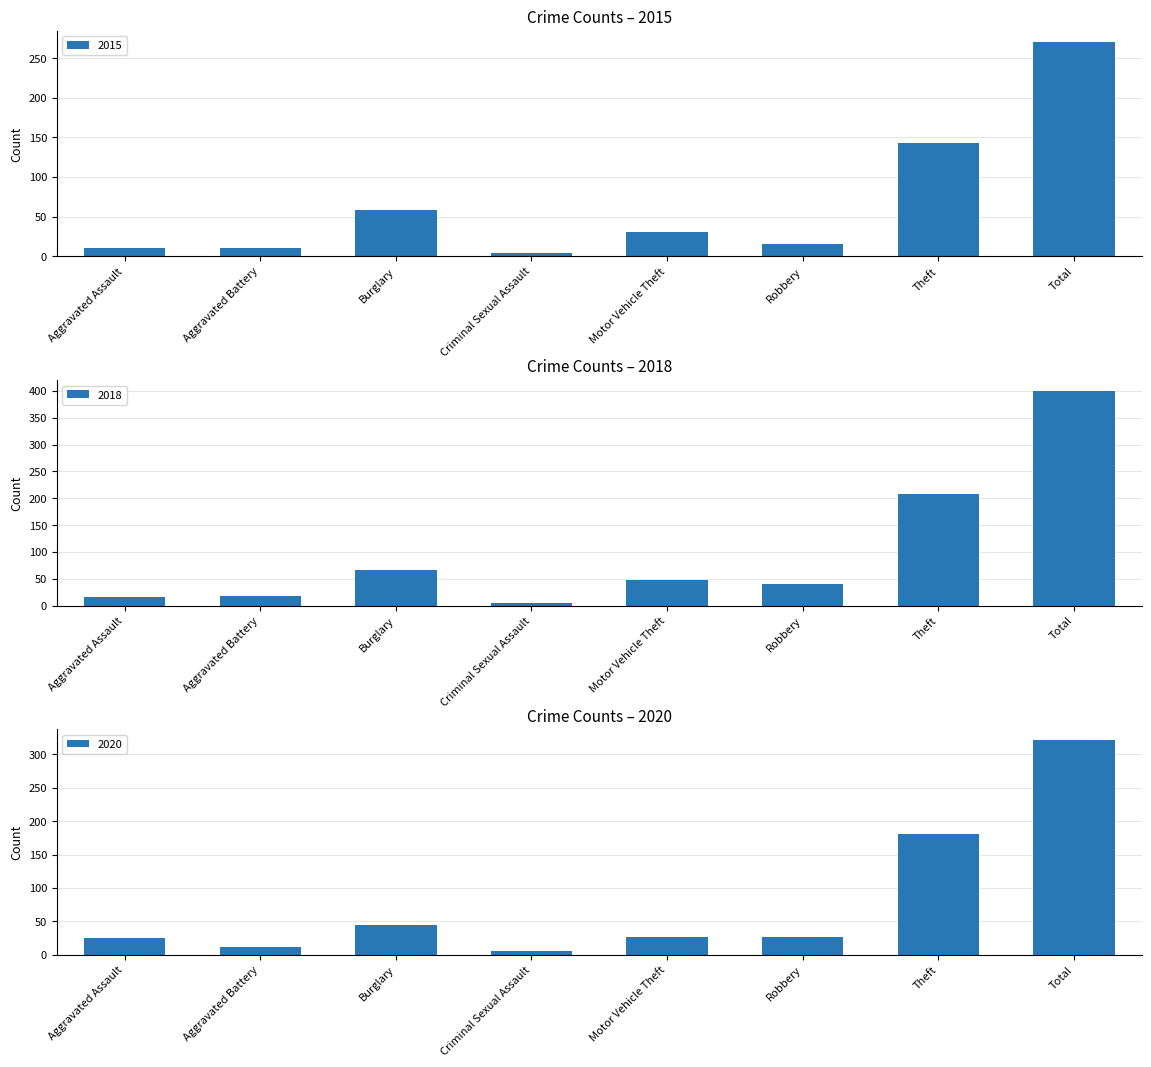

True or false: 2015 has a value of 143 at Theft.

True